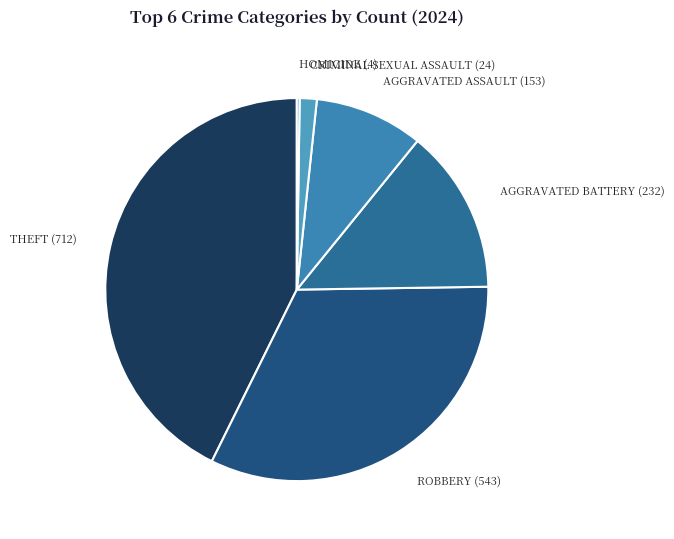

Which slice is the largest?

THEFT (712)